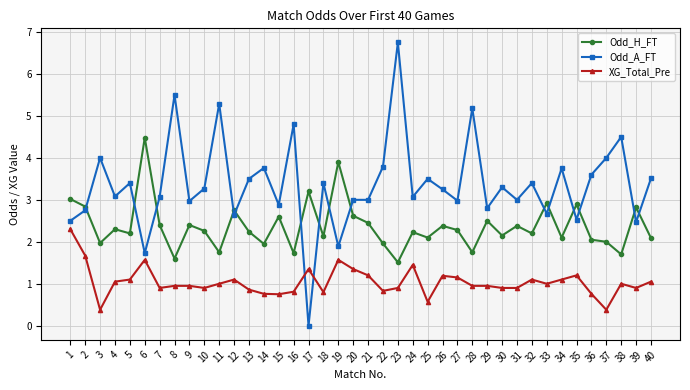

What is the maximum value shown in the chart?

6.8